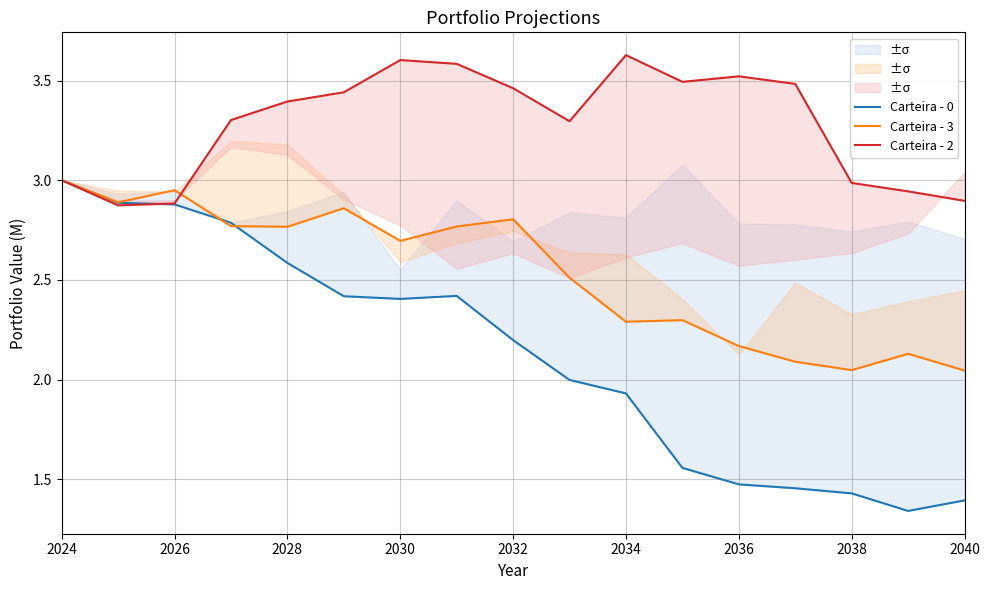

Is this an area chart (filled region under the line)?

No